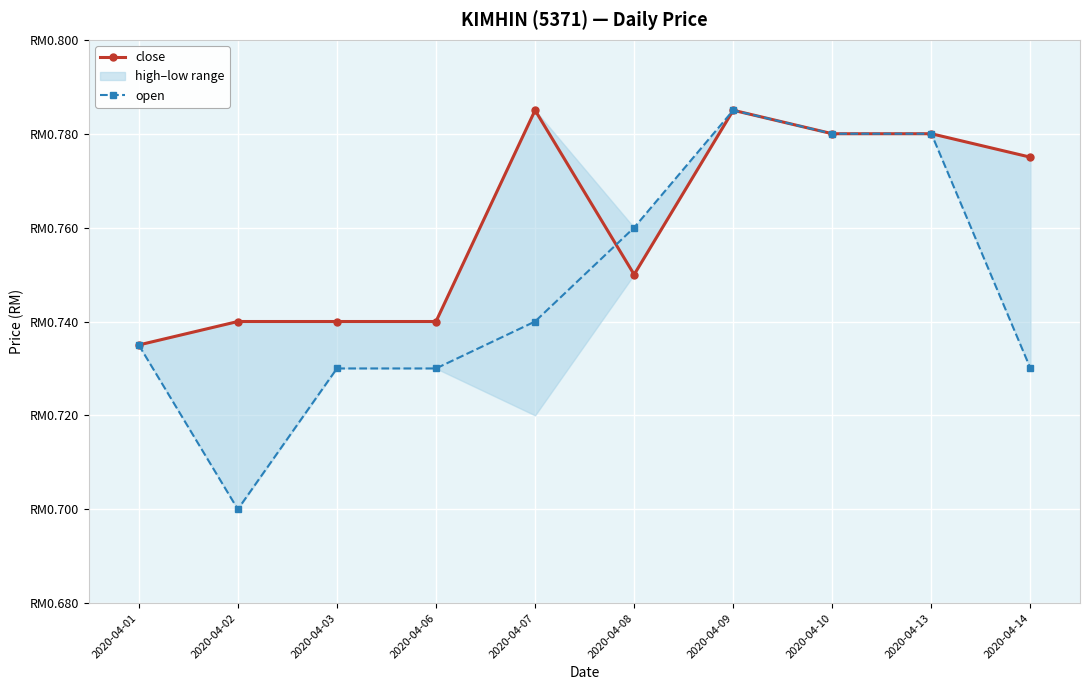

List the labels in order of open value, smallest first.

2020-04-02, 2020-04-03, 2020-04-06, 2020-04-14, 2020-04-01, 2020-04-07, 2020-04-08, 2020-04-10, 2020-04-13, 2020-04-09